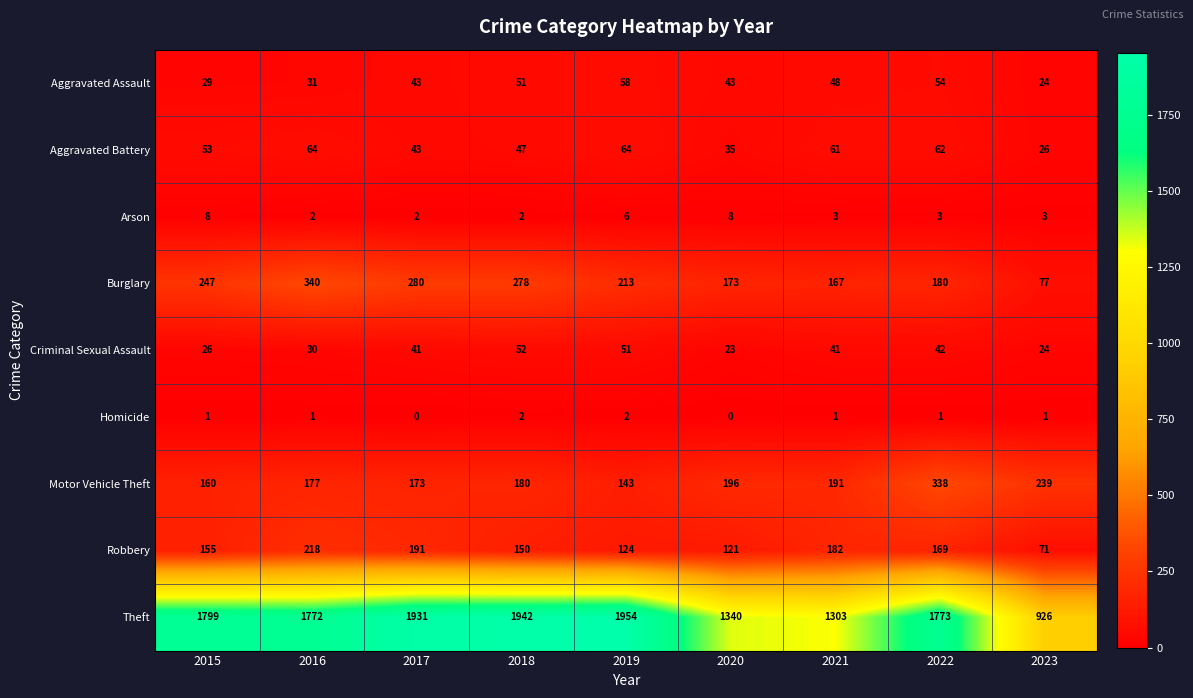

Rank the series at 2022 from lowest to highest value.

Homicide, Arson, Criminal Sexual Assault, Aggravated Assault, Aggravated Battery, Robbery, Burglary, Motor Vehicle Theft, Theft